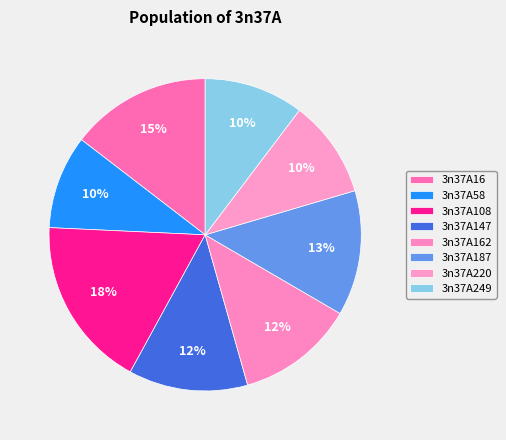

Is it true that 3n37A220 is 10% of the pie?

True